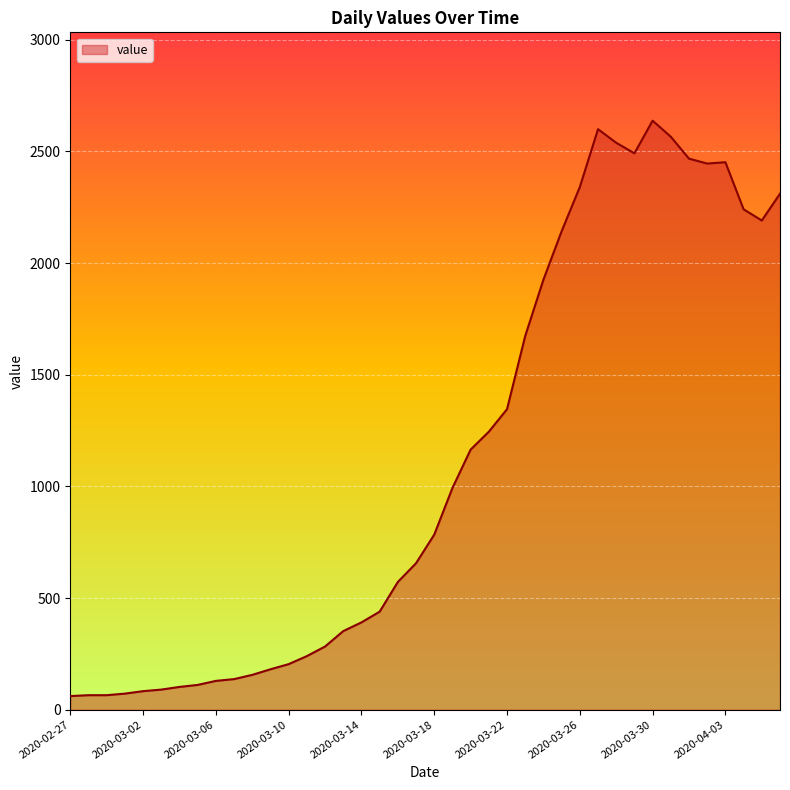

What is the difference between the maximum and minimum values?

2577